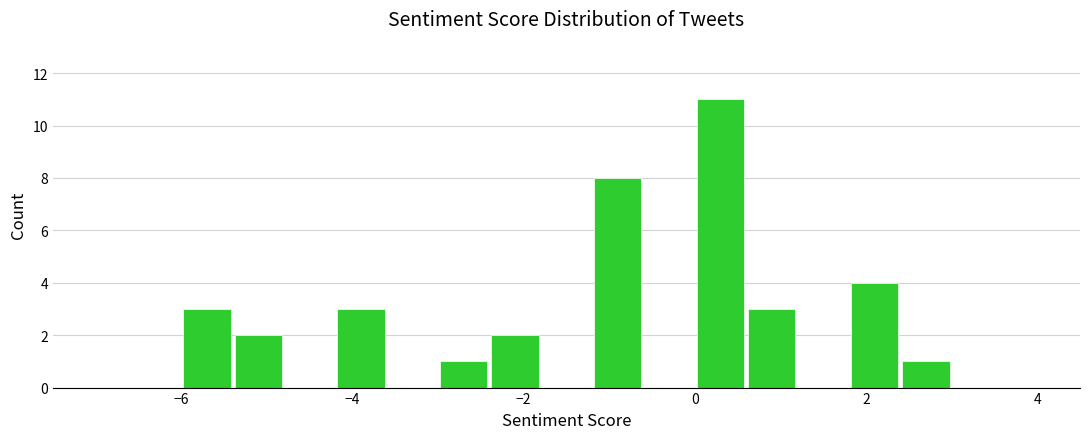

Read against the x-axis, roughly where is the centre of the tallest bar?

0.4